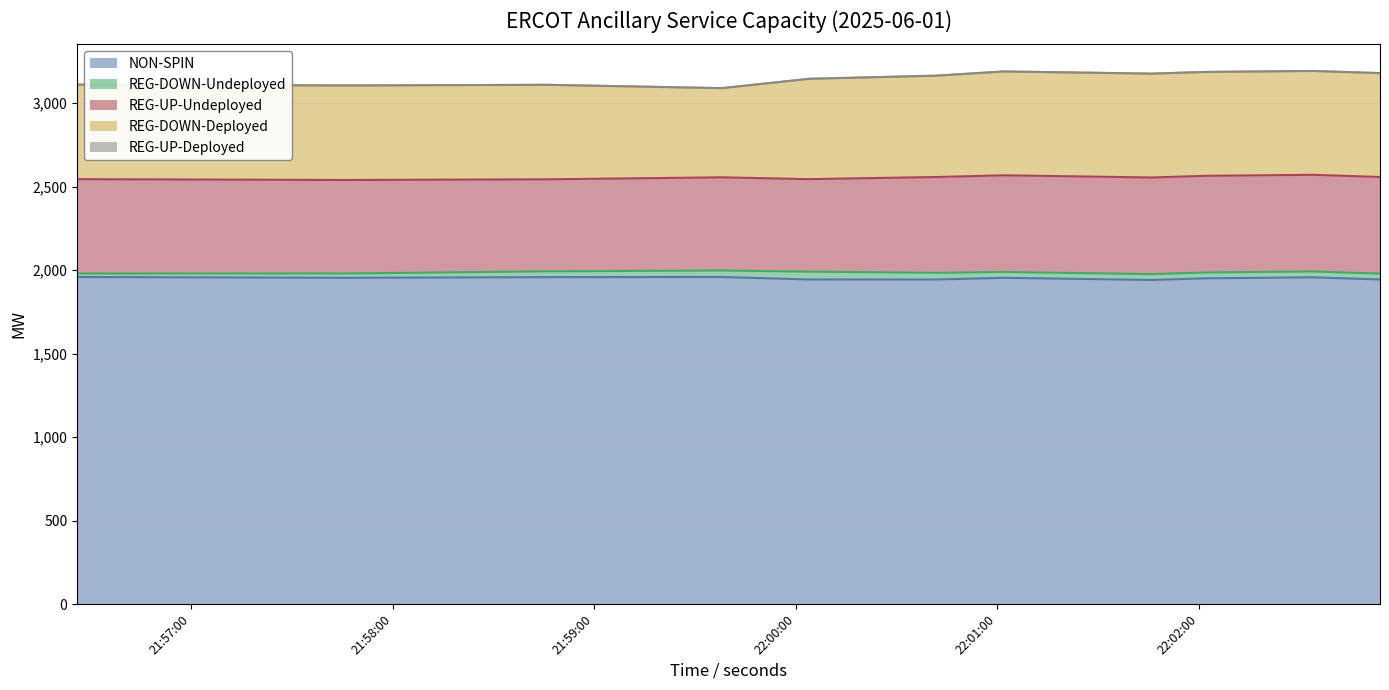

What position from the left is 2025-06-01 22:01:46?

8